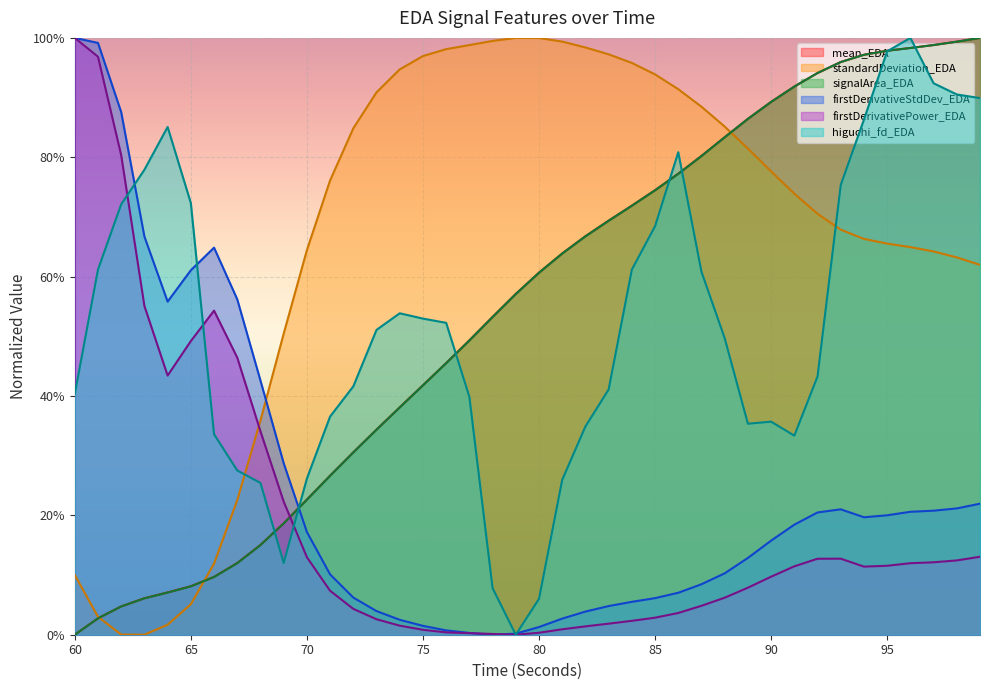

Between 75 and 89, which series saw the biggest shift?

signalArea_EDA